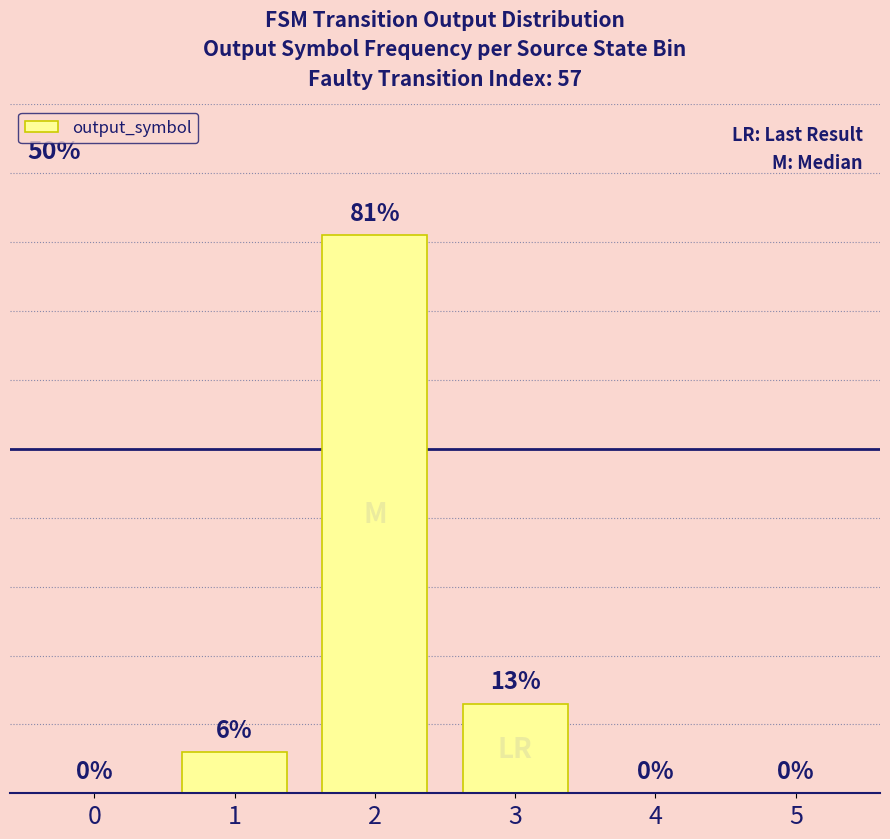

Reading left to right, extract all data points from this chart.

0=0	1=6	2=81	3=13	4=0	5=0